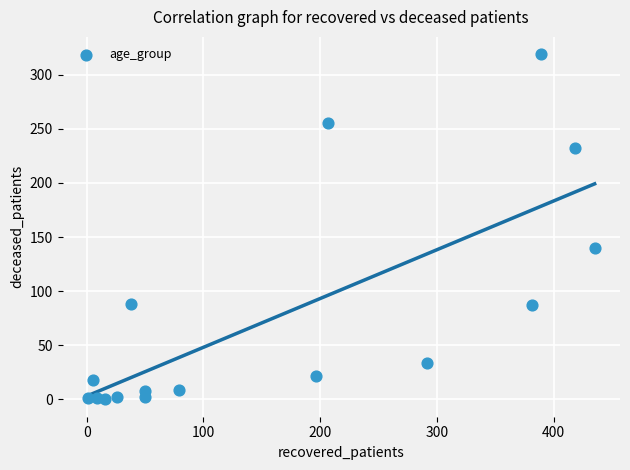

What is the range of Y values (max minus min)?

319